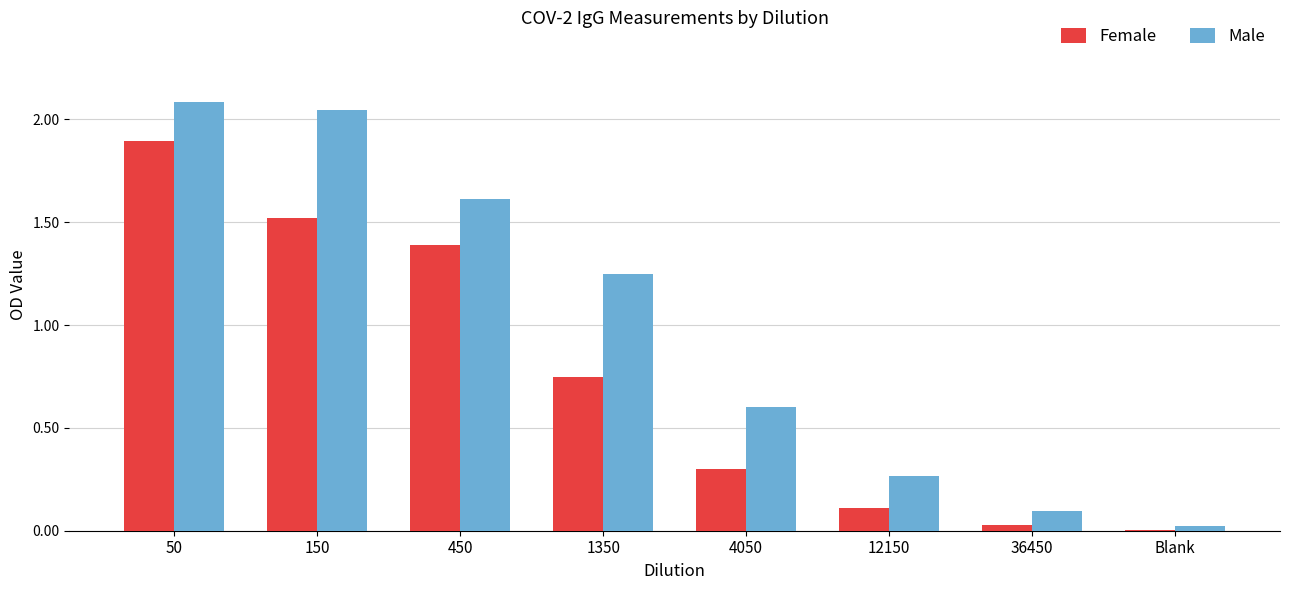

Between 50 and 12150, which series saw the biggest shift?

Male